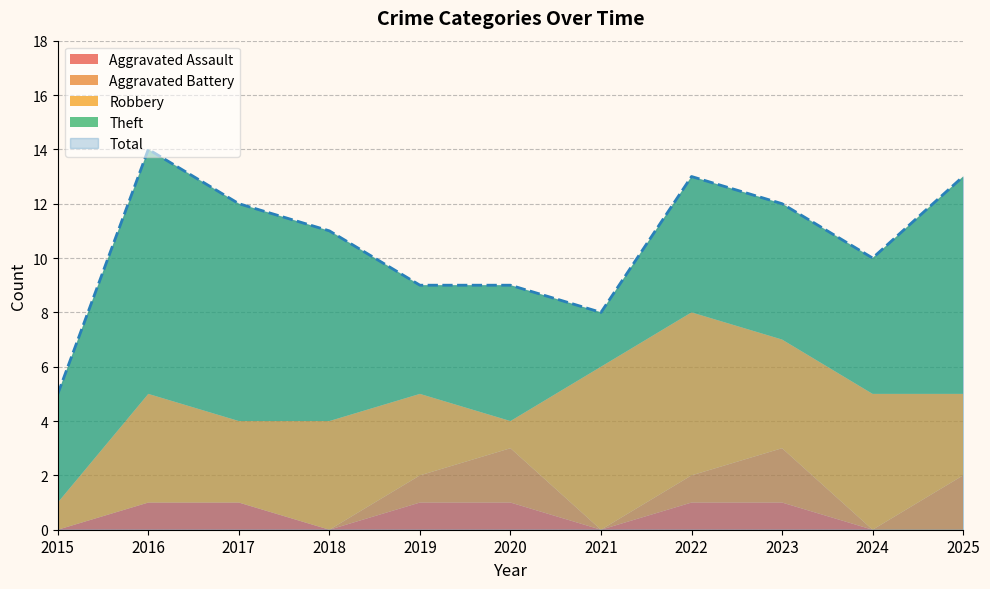

At which category is the sum across all series the highest?

2016